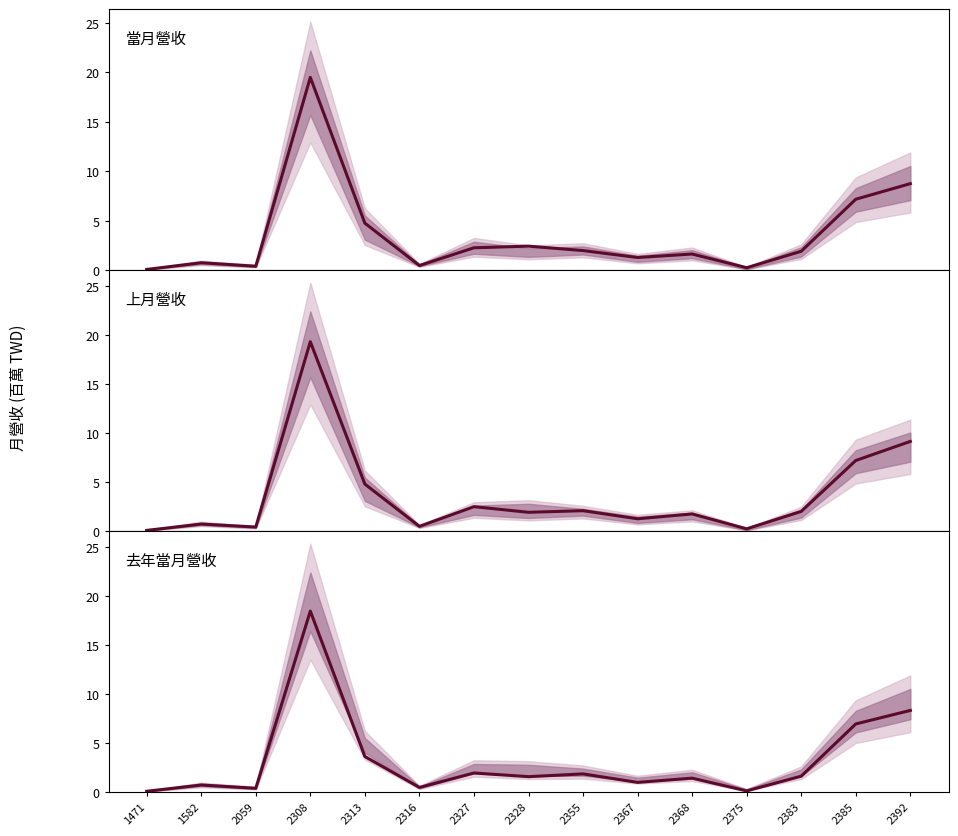

Is the value of 去年當月營收 at 2313 greater than the value of 當月營收 at 2392?

No